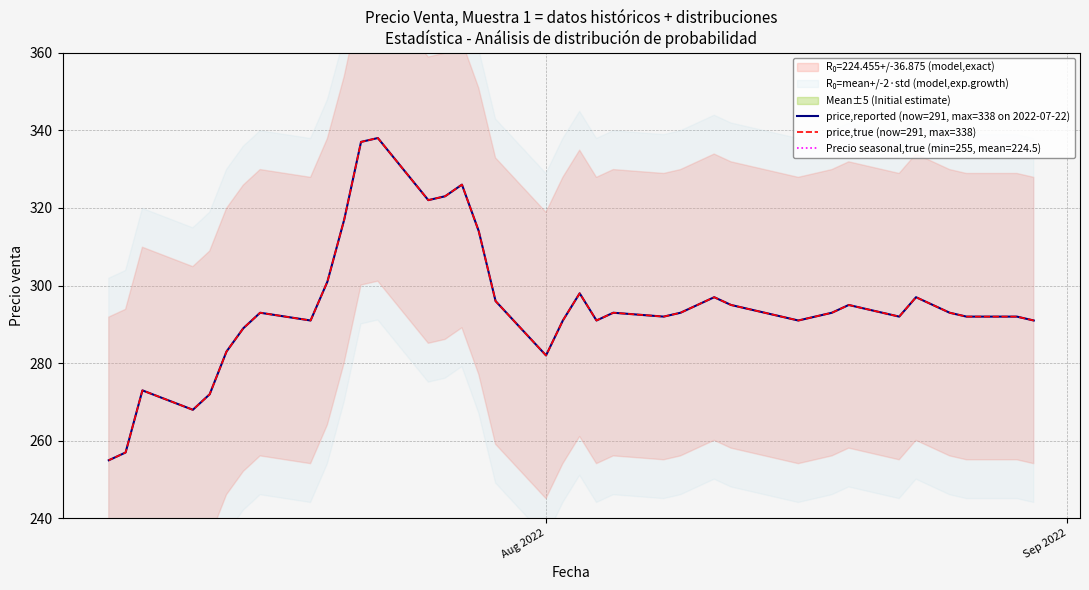

True or false: price,true (now=291, max=338) and price,reported (now=291, max=338 on 2022-07-22) intersect in this chart.

False